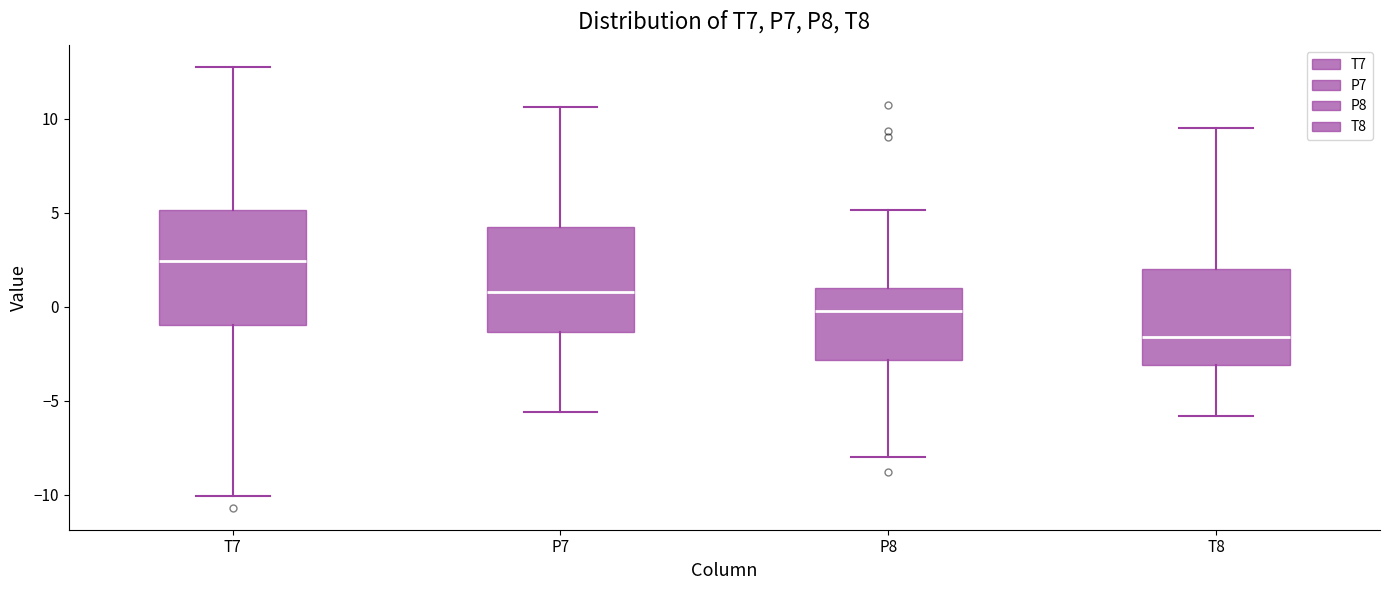

Reading left to right, transcribe this box plot: for each box, give where its median line is, the range the box spans, and where its two whiskers end, as read against the y-axis. The values are not printed on the chart, so give them approximately, as read against the axis.

T7: median 2.5, box -1.0 to 5.0, whiskers -10.0 to 12.5
P7: median 1.0, box -1.5 to 4.5, whiskers -5.5 to 10.5
P8: median 0.0, box -3.0 to 1.0, whiskers -8.0 to 5.0
T8: median -1.5, box -3.0 to 2.0, whiskers -6.0 to 9.5